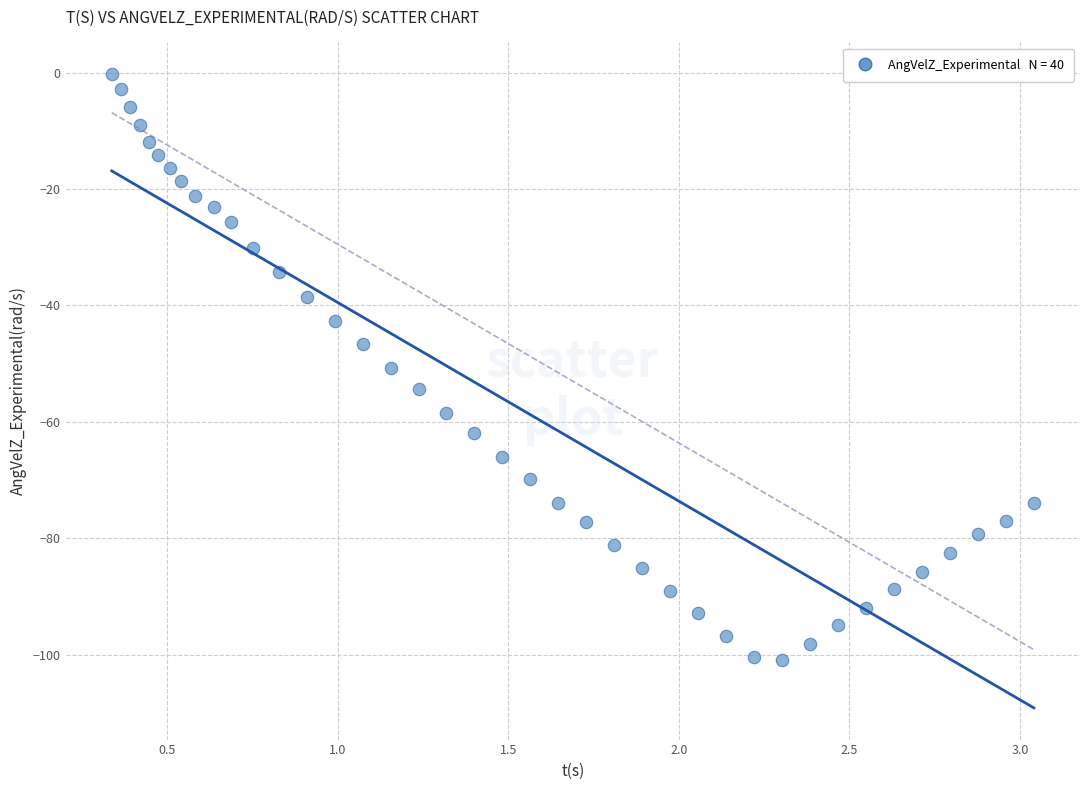

What is the range of Y values (max minus min)?

100.7